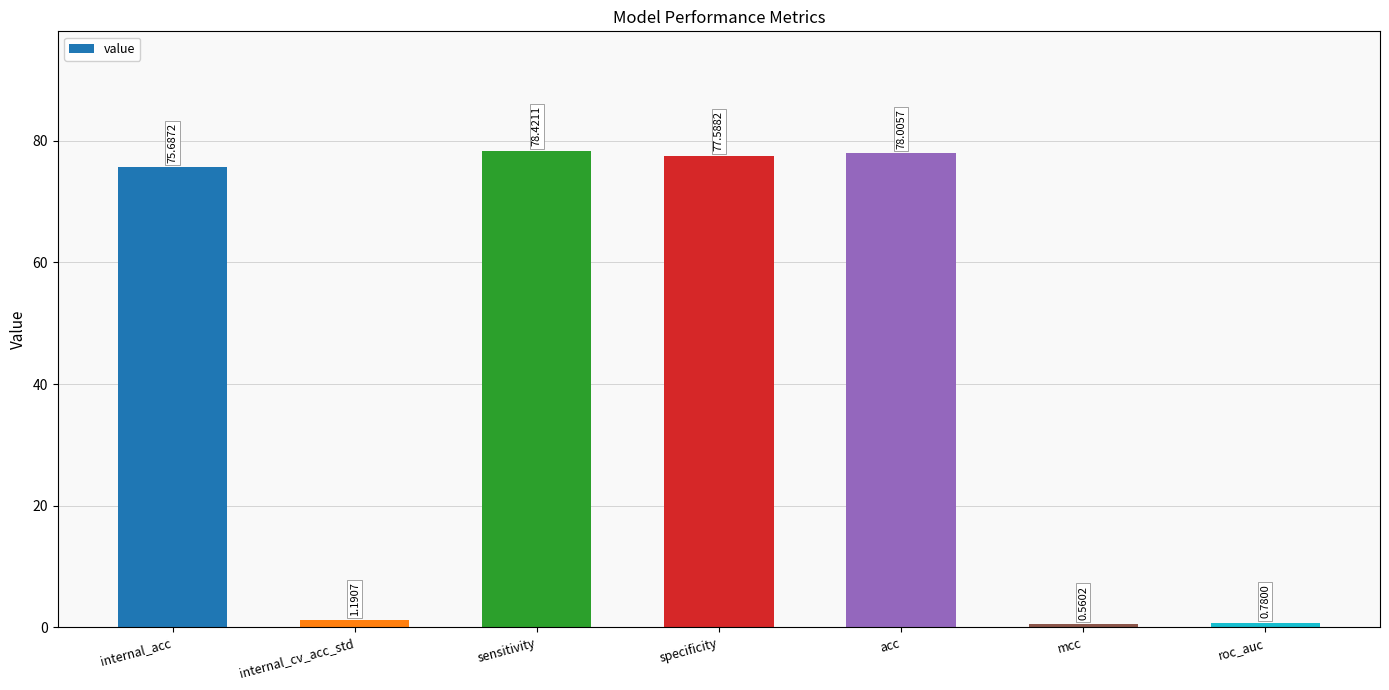

Rank the categories by value from highest to lowest.

sensitivity, acc, specificity, internal_acc, internal_cv_acc_std, roc_auc, mcc